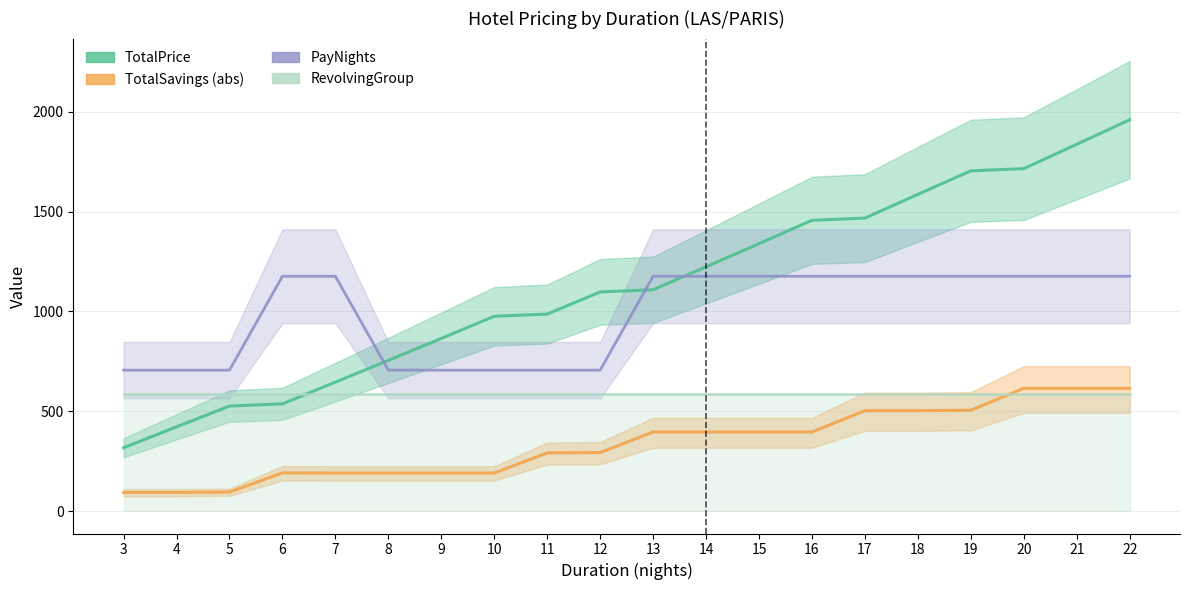

What is the total value across all series at 8?

2239.3